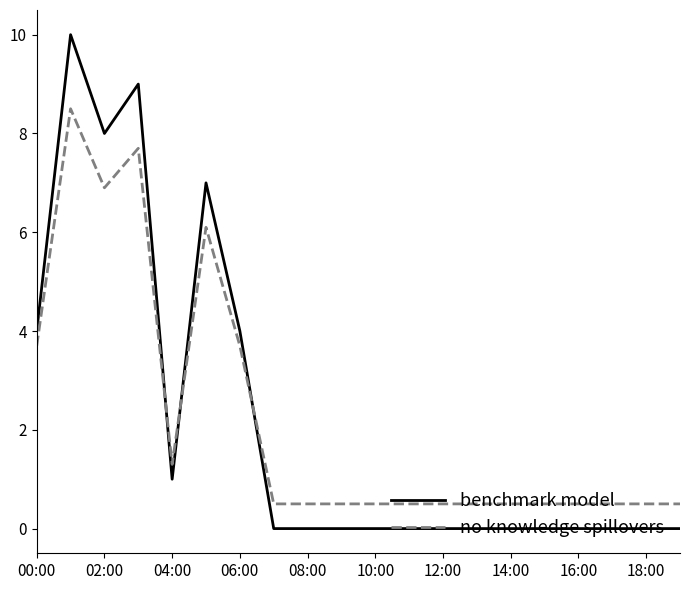

Rank the series by their maximum value, from lowest to highest.

no knowledge spillovers, benchmark model